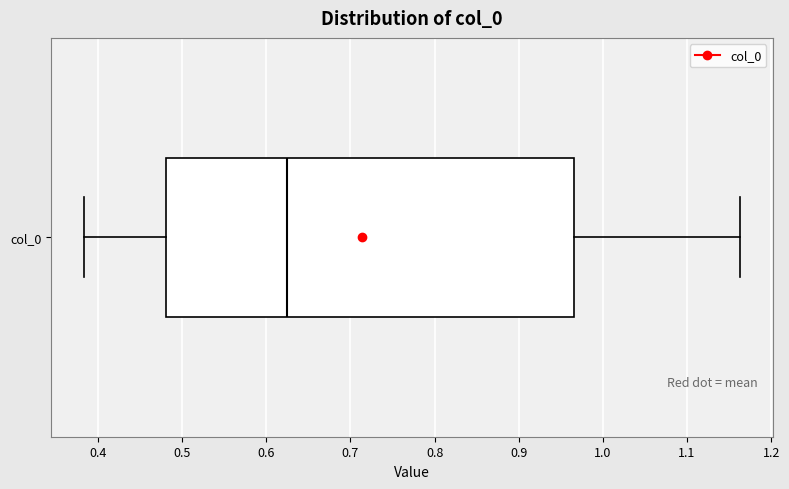

Where is the right edge of the box for col_0 on the x-axis? The values are not printed on the chart, so give them approximately, as read against the axis.

0.97